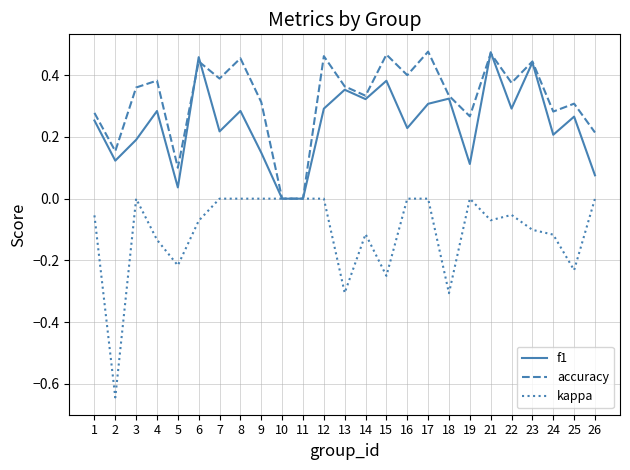

The value of kappa at 9 is 0.0. True or false?

True